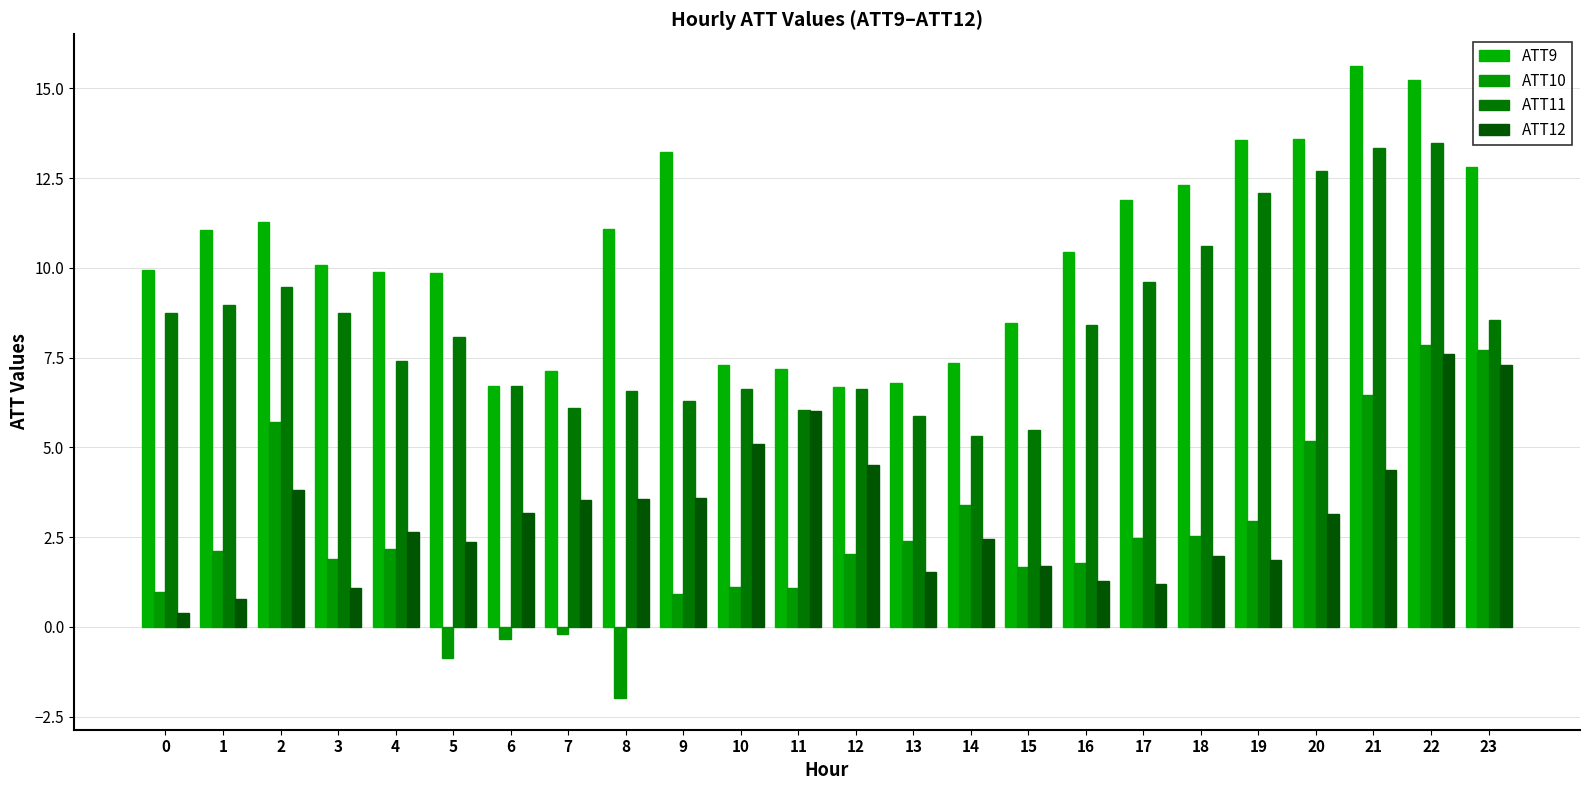

How many distinct data groups are displayed?

4